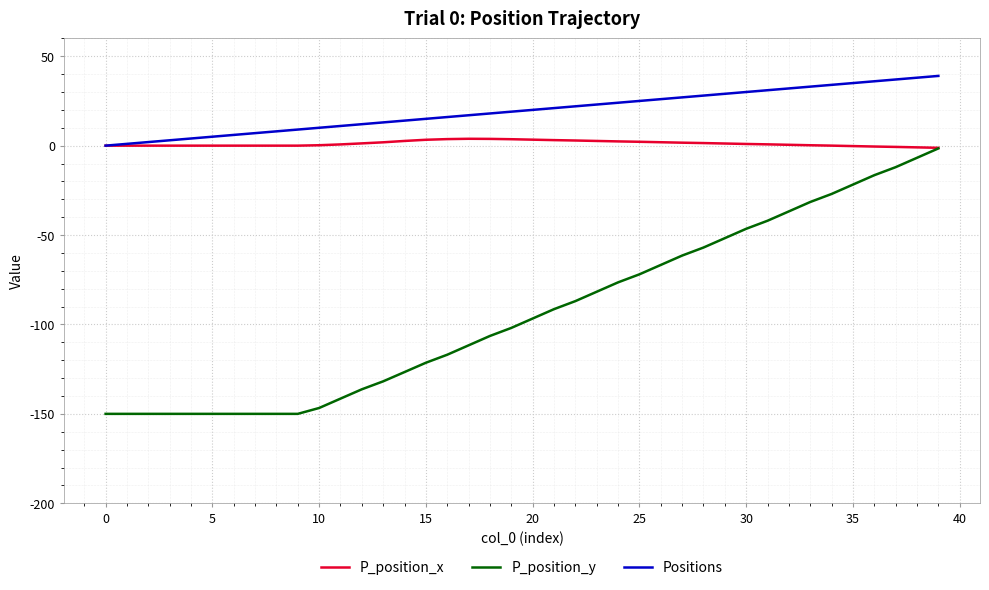

Rank the series by their average value, from lowest to highest.

P_position_y, P_position_x, Positions